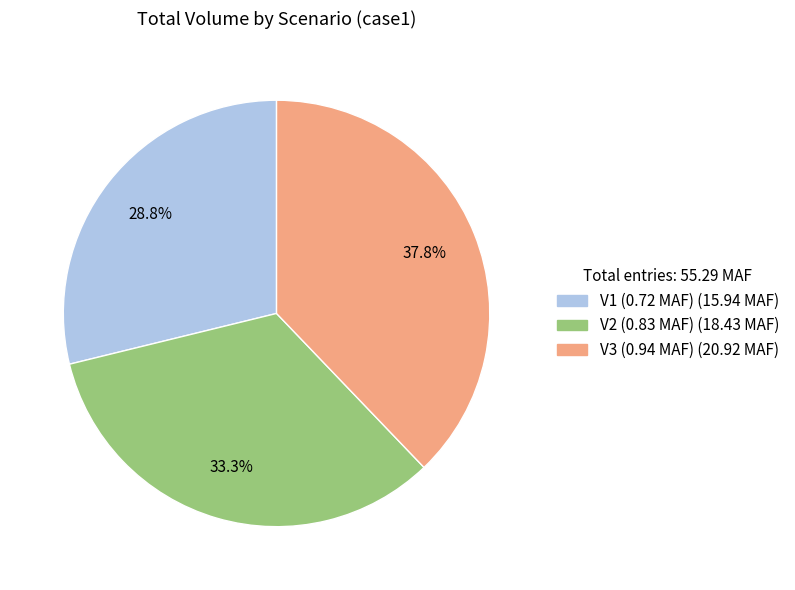

To the nearest percent, what is the combined percentage of V1 and V2?

62%